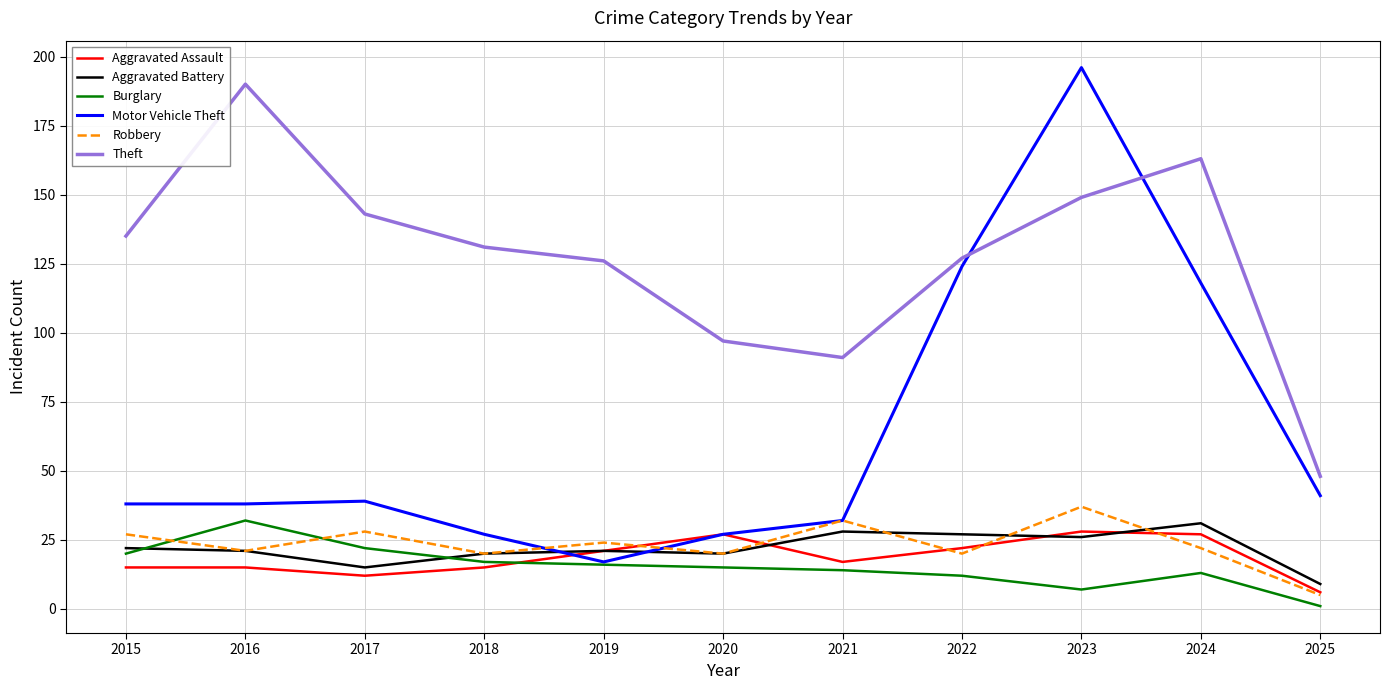

At which category does the chart reach its minimum across all series?

2025